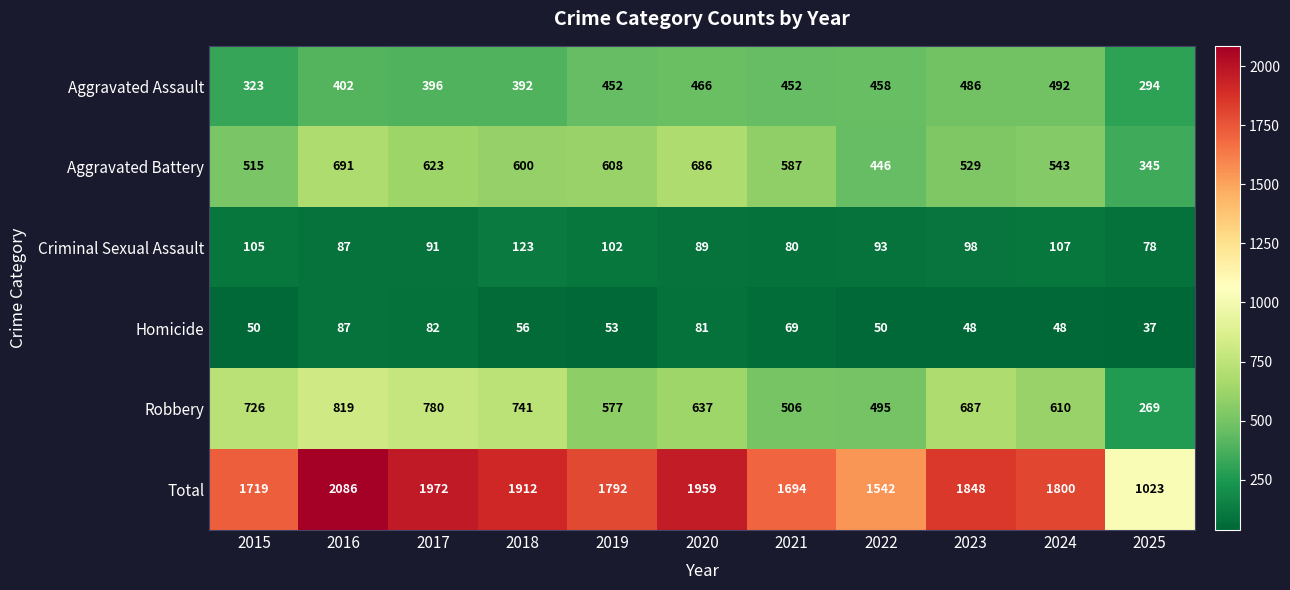

Rank the series at 2022 from highest to lowest value.

Total, Robbery, Aggravated Assault, Aggravated Battery, Criminal Sexual Assault, Homicide